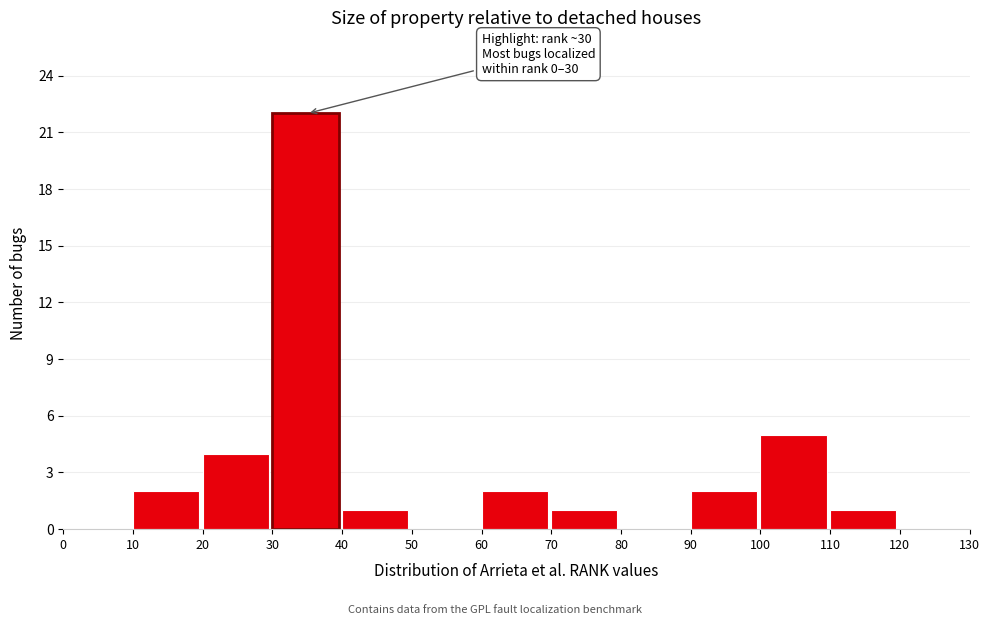

Over which range of the x-axis is the bar tallest?

30 to 40